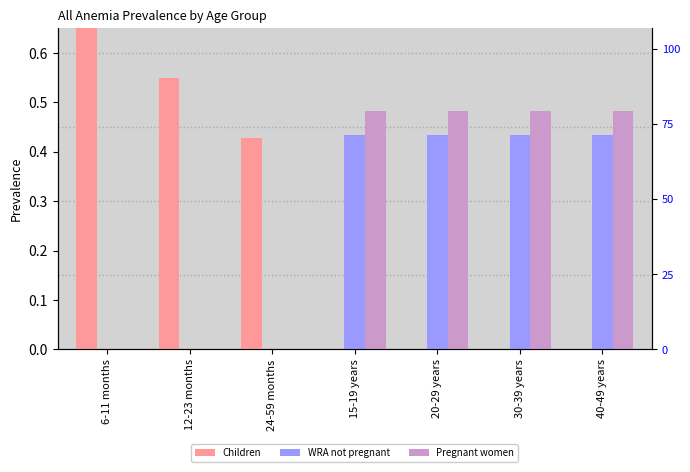

True or false: Children has a value of 0.7 at 6-11 months.

True